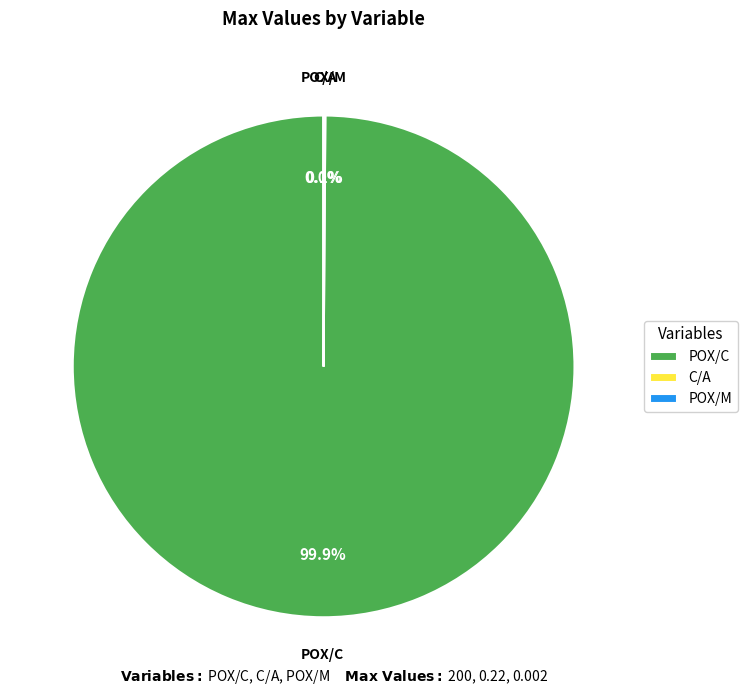

What is the majority slice?

POX/C